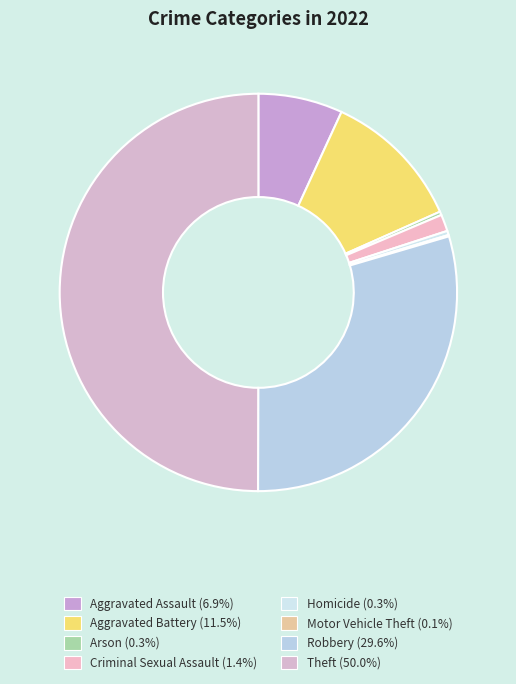

Count the number of slices in the pie.

8